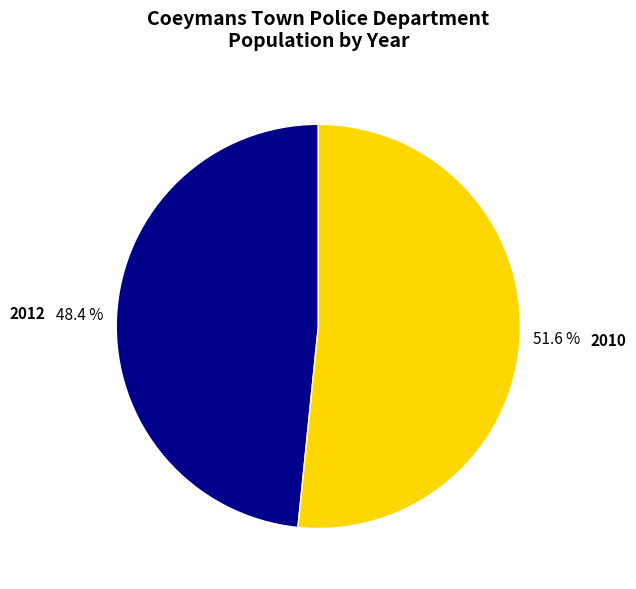

How many slices are in this pie chart?

2